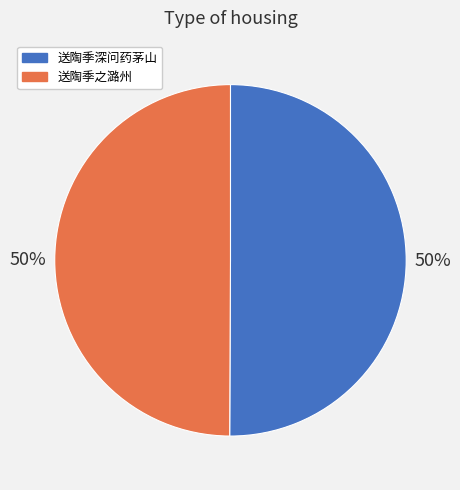

To the nearest percent, what is the average slice percentage?

50%